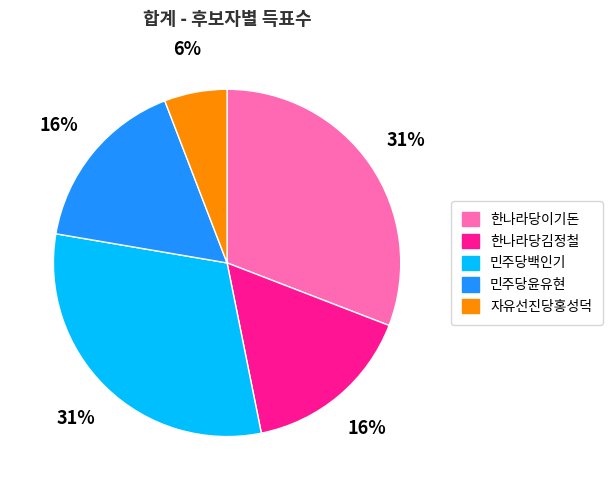

The 자유선진당홍성덕 slice represents 6% of the pie. True or false?

True